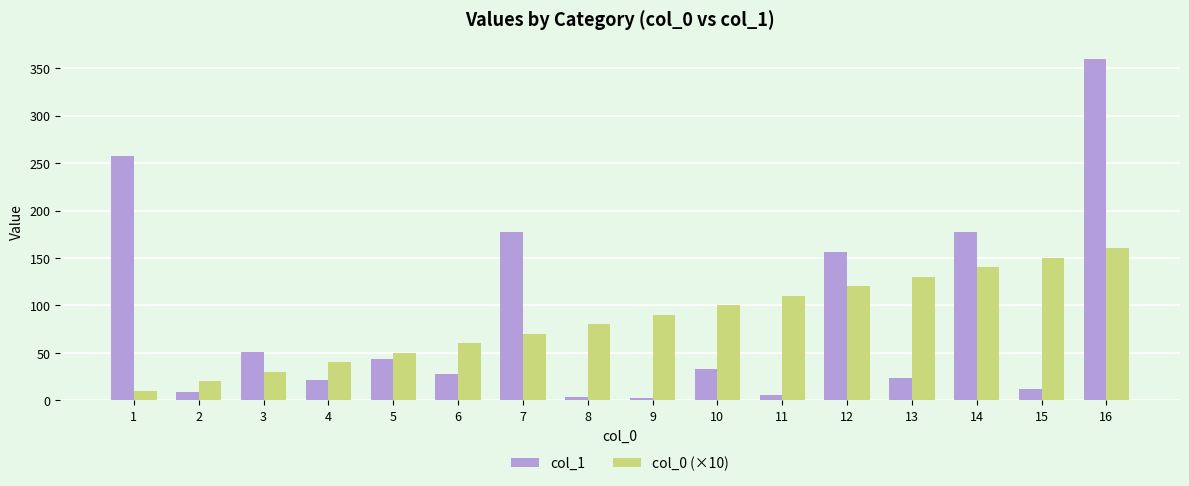

At how many categories does at least one series exceed 135?

6